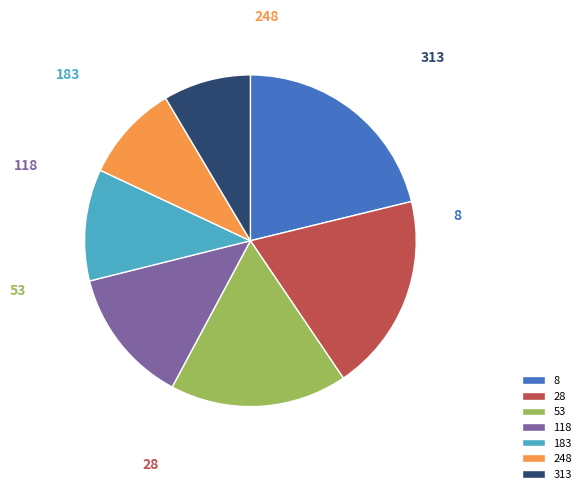

What percentage is the 118 slice, to the nearest percent?

13%